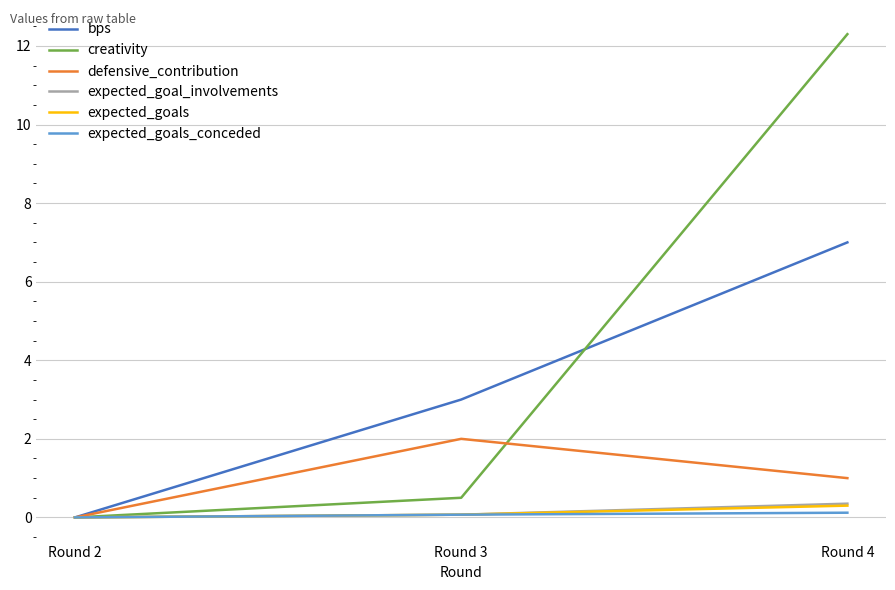

True or false: expected_goals has a value of 0.0 at Round 2.

True